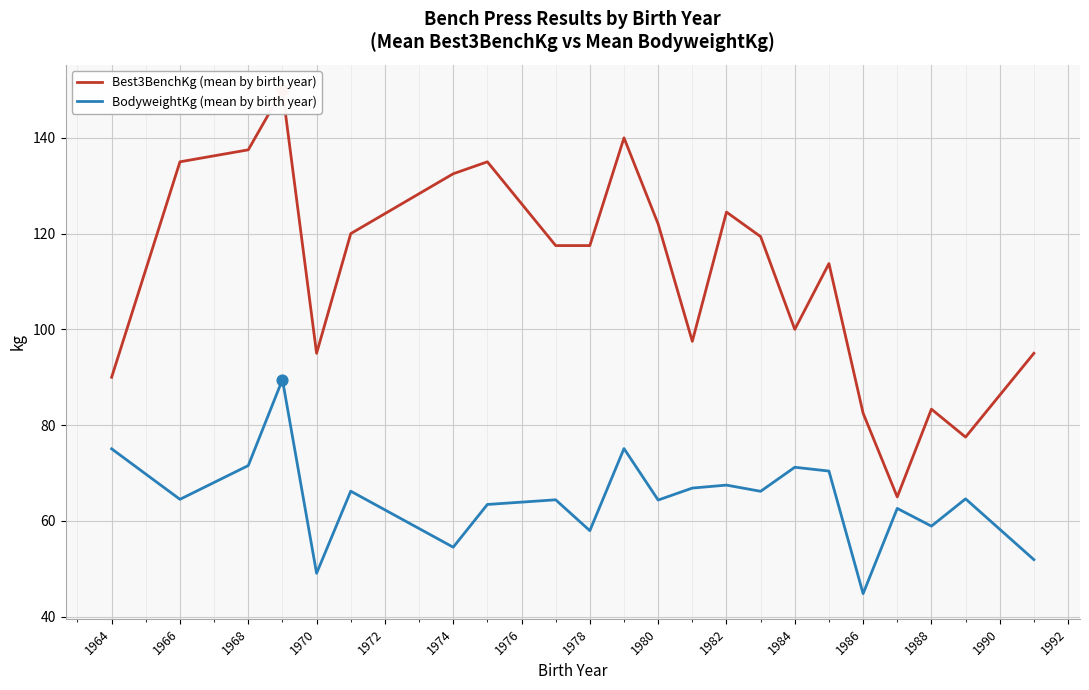

At how many categories does at least one series exceed 117?

12